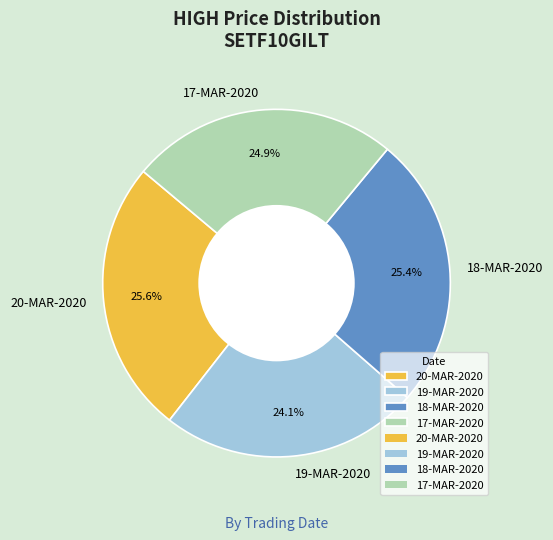

What percentage is the 17-MAR-2020 slice, to the nearest percent?

25%